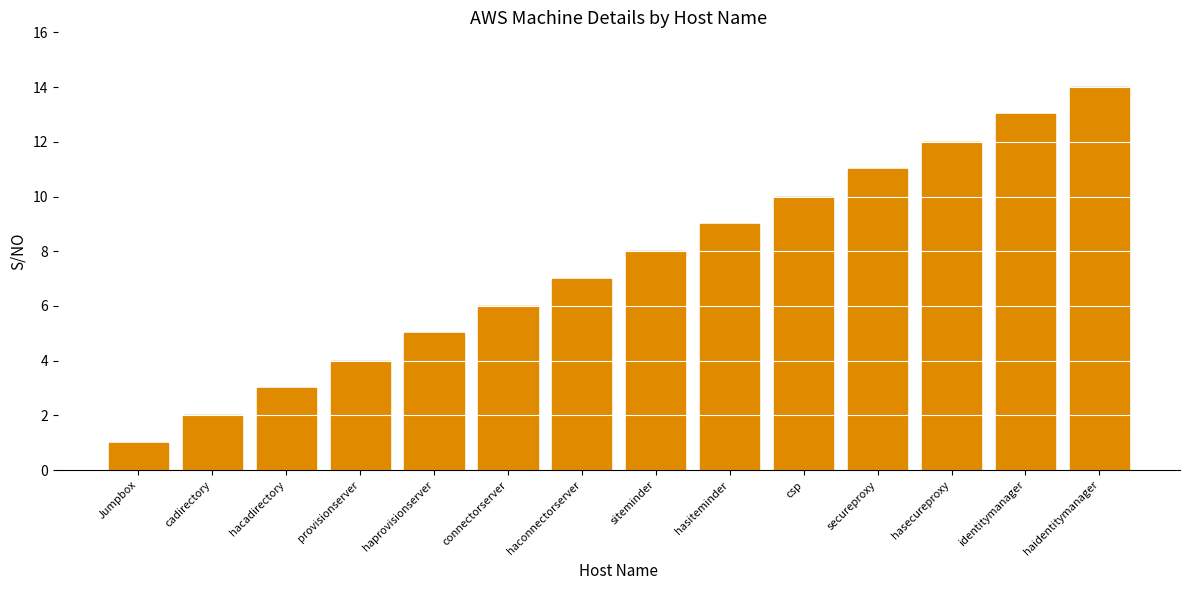

Where is the data nearest to the value 7?

haconnectorserver